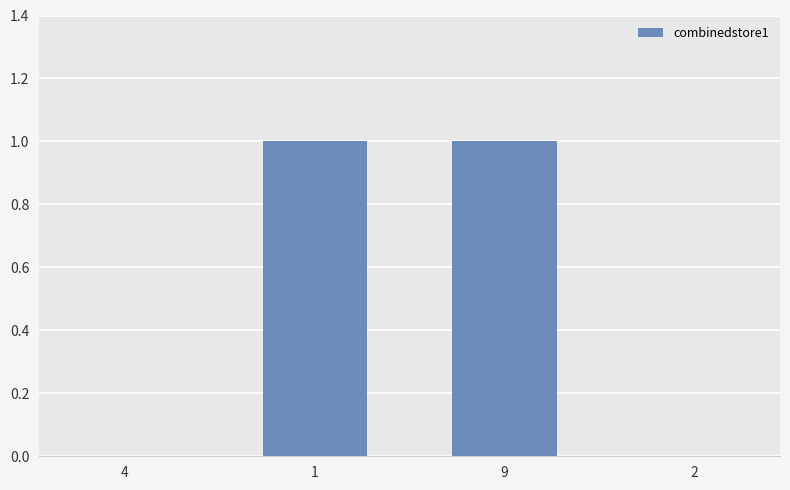

Between 4 and 9, which is larger?

9